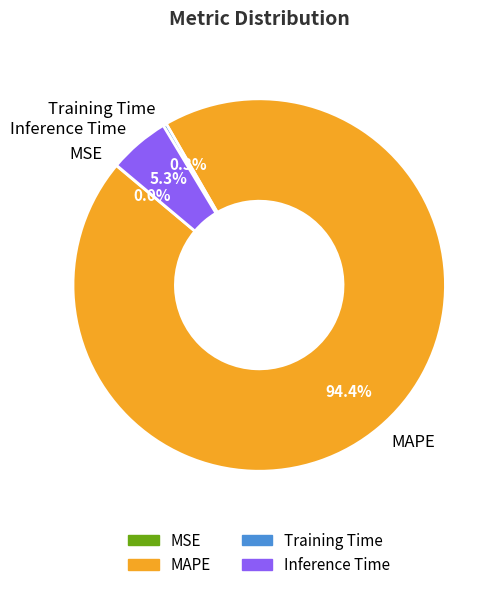

Between Training Time and MAPE, which is larger?

MAPE